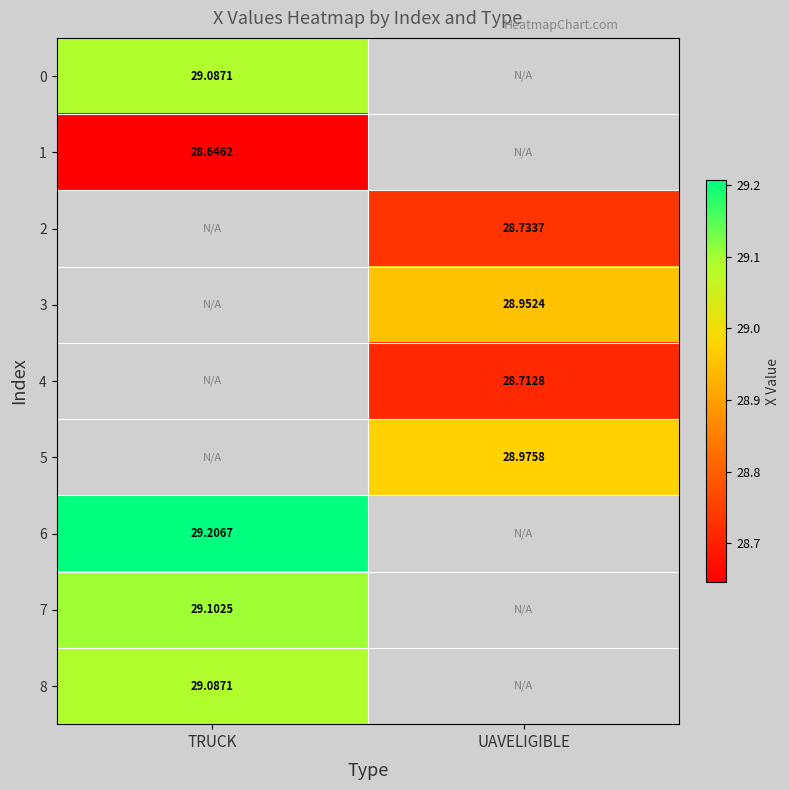

Is the value of 7 at TRUCK greater than the value of 2 at UAVELIGIBLE?

Yes